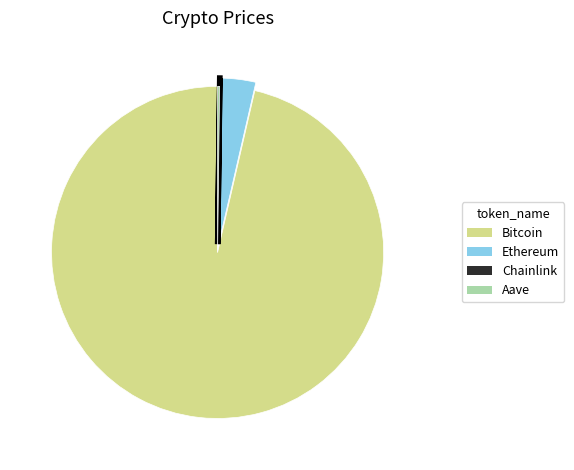

What is the largest slice in the pie chart?

Bitcoin